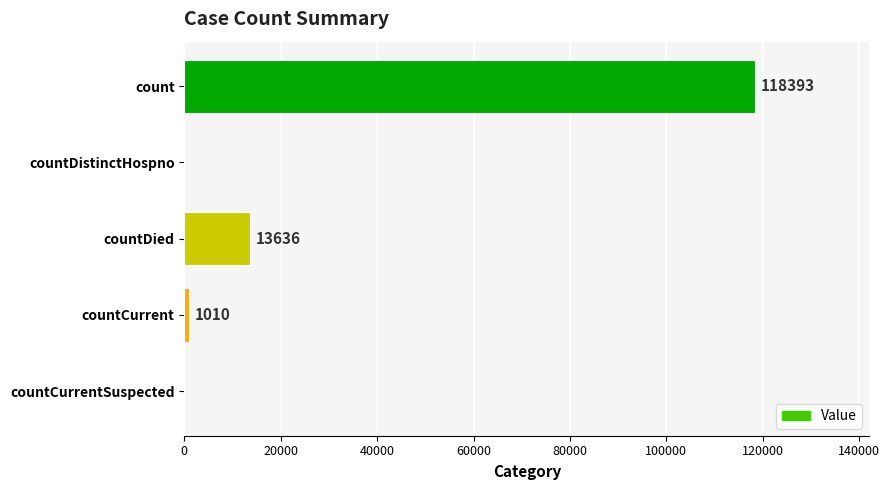

What is the greatest value displayed?

118393